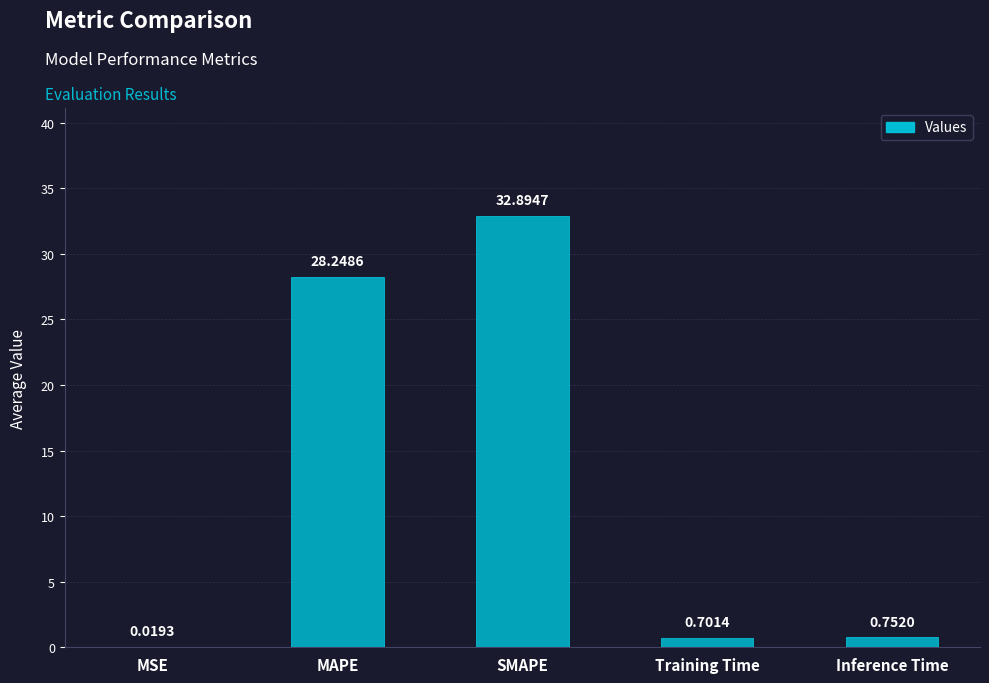

What is the difference between the values at MAPE and Inference Time?

27.5